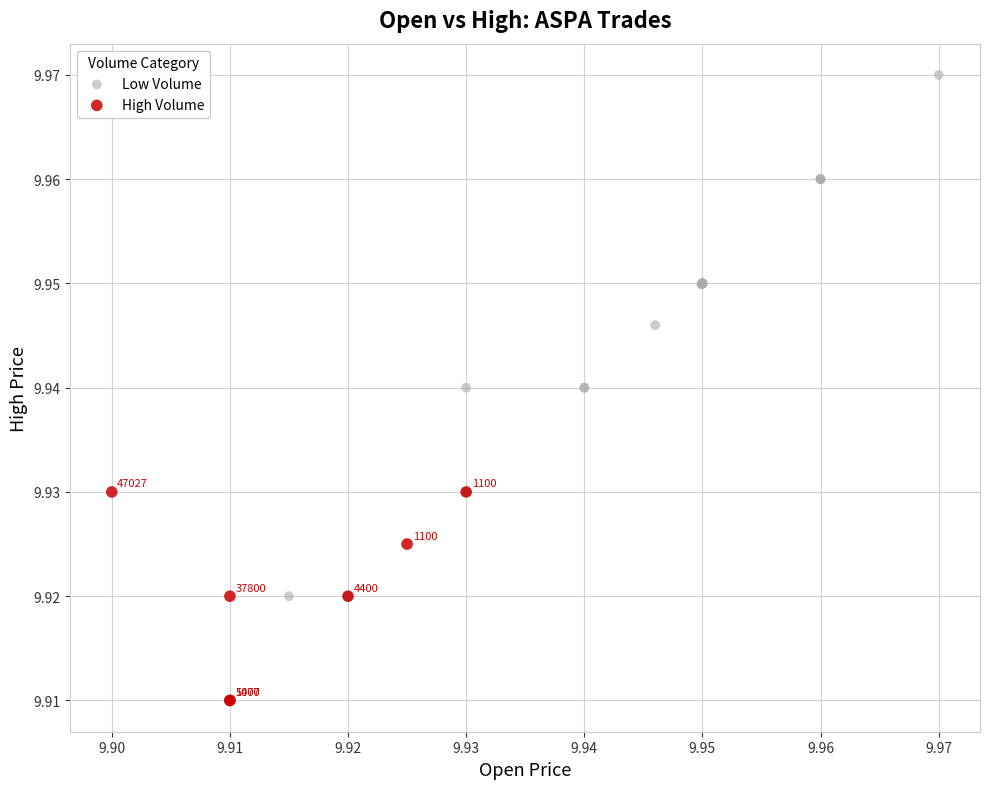

Which series has the widest spread of Y values?

Low Volume